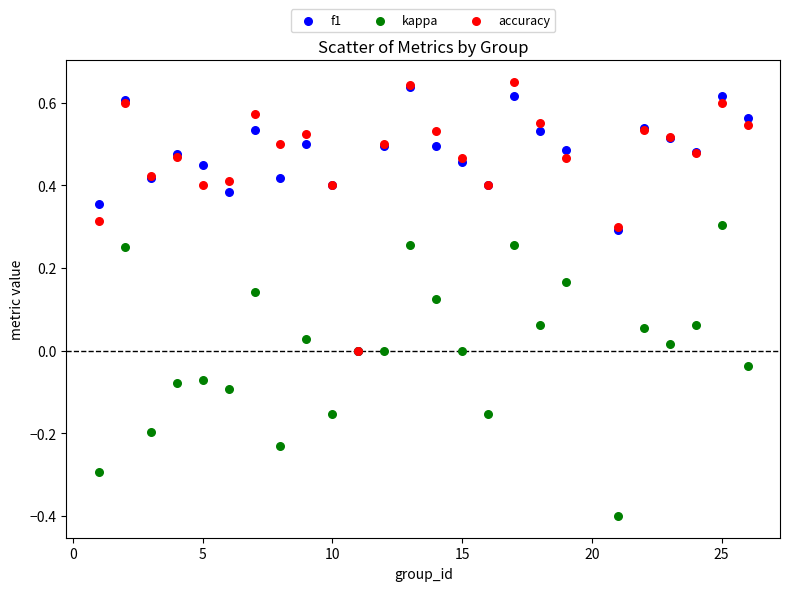

Which series reaches the maximum Y coordinate?

accuracy